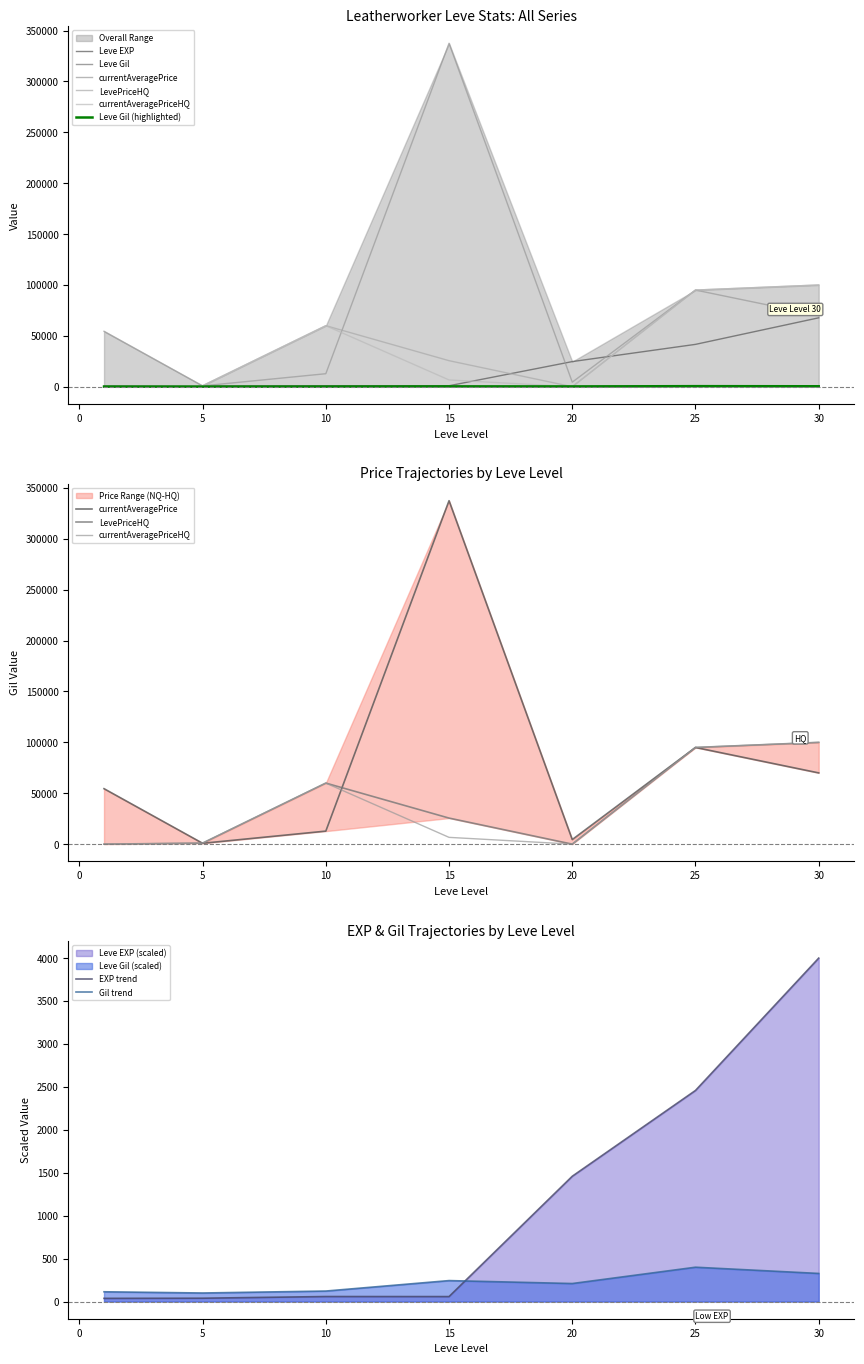

What is the difference between the highest and lowest values at 10?

59827.0